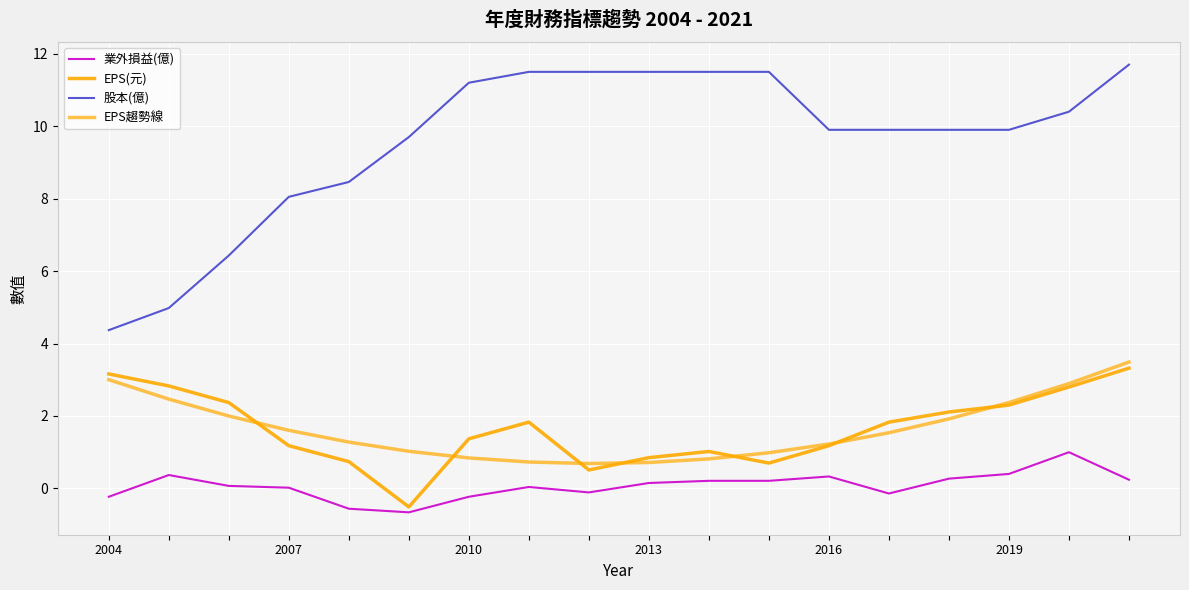

Does the chart have visible grid lines?

Yes